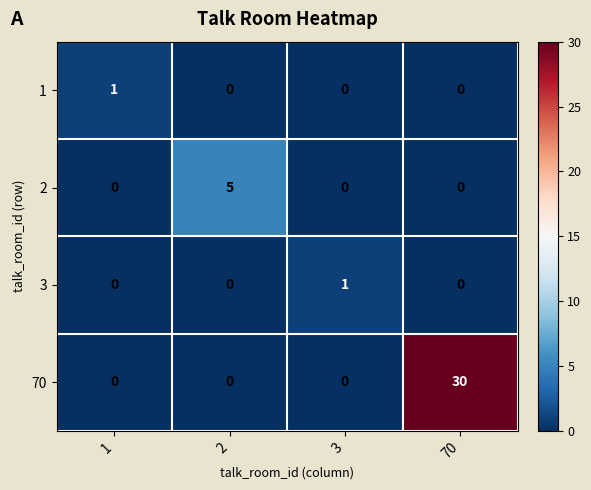

Which series has the widest spread of values?

70